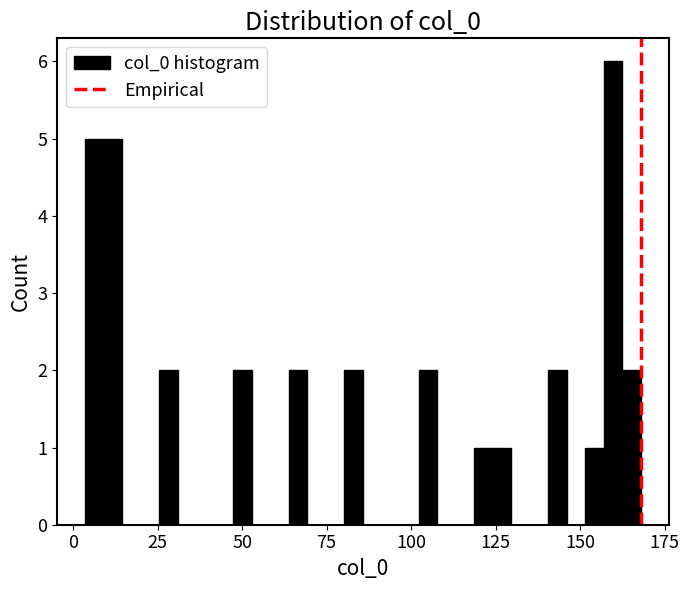

Read against the x-axis, roughly where is the centre of the tallest bar?

160